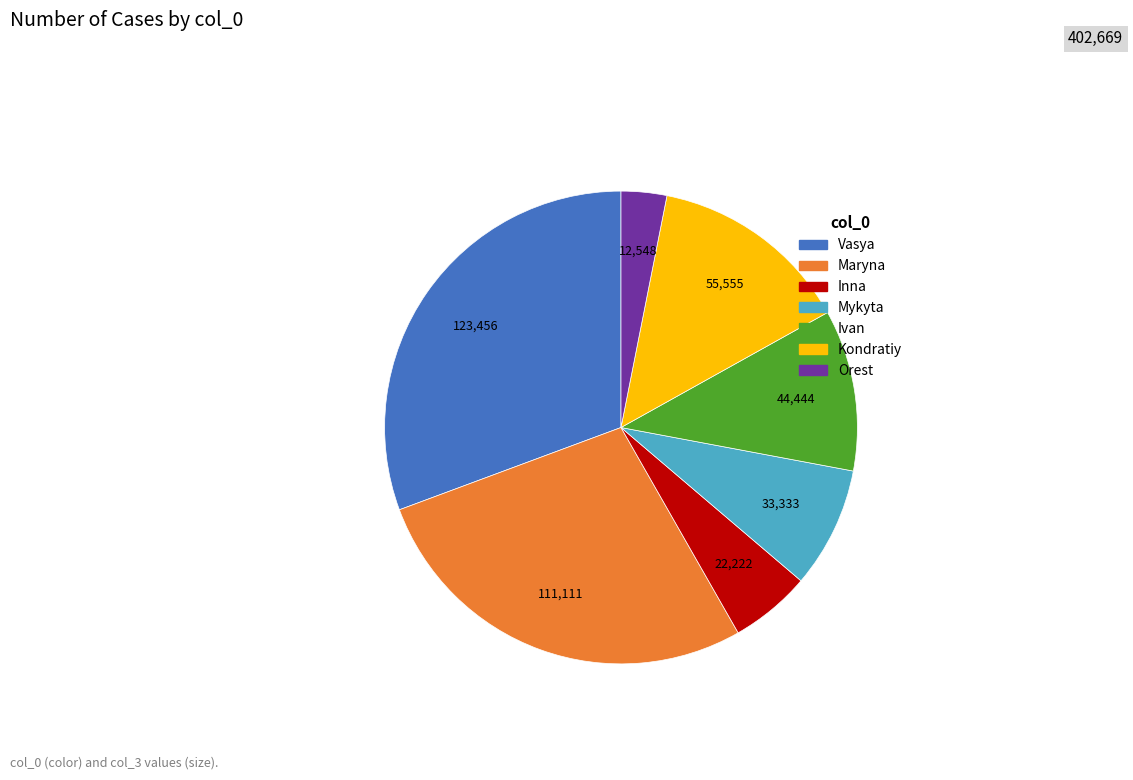

Is it true that Orest is 3% of the pie?

True